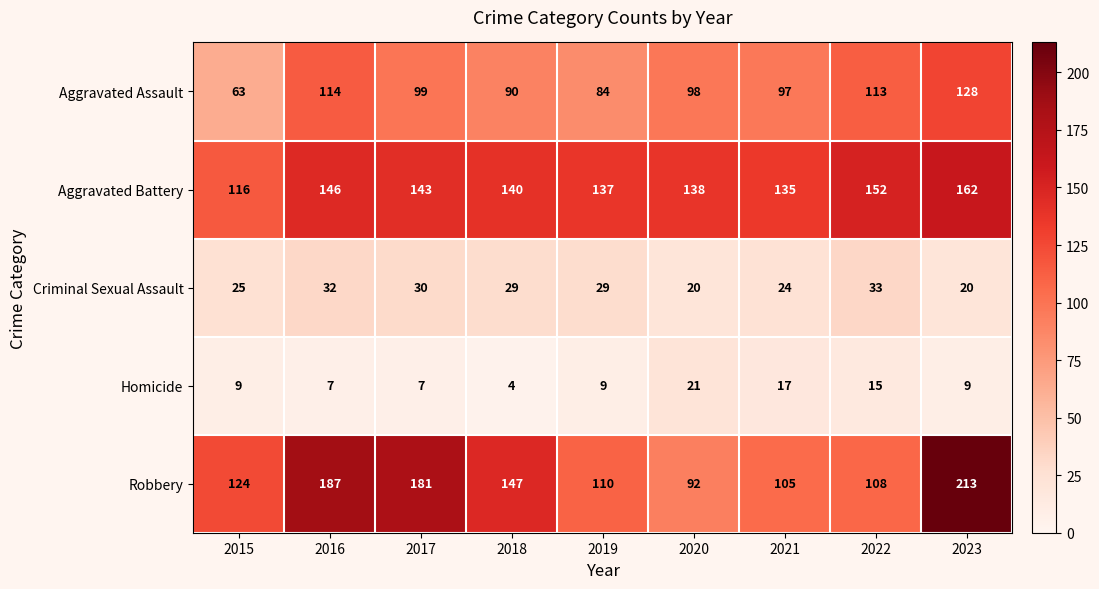

At 2023, list the series in order from smallest to largest.

Homicide, Criminal Sexual Assault, Aggravated Assault, Aggravated Battery, Robbery